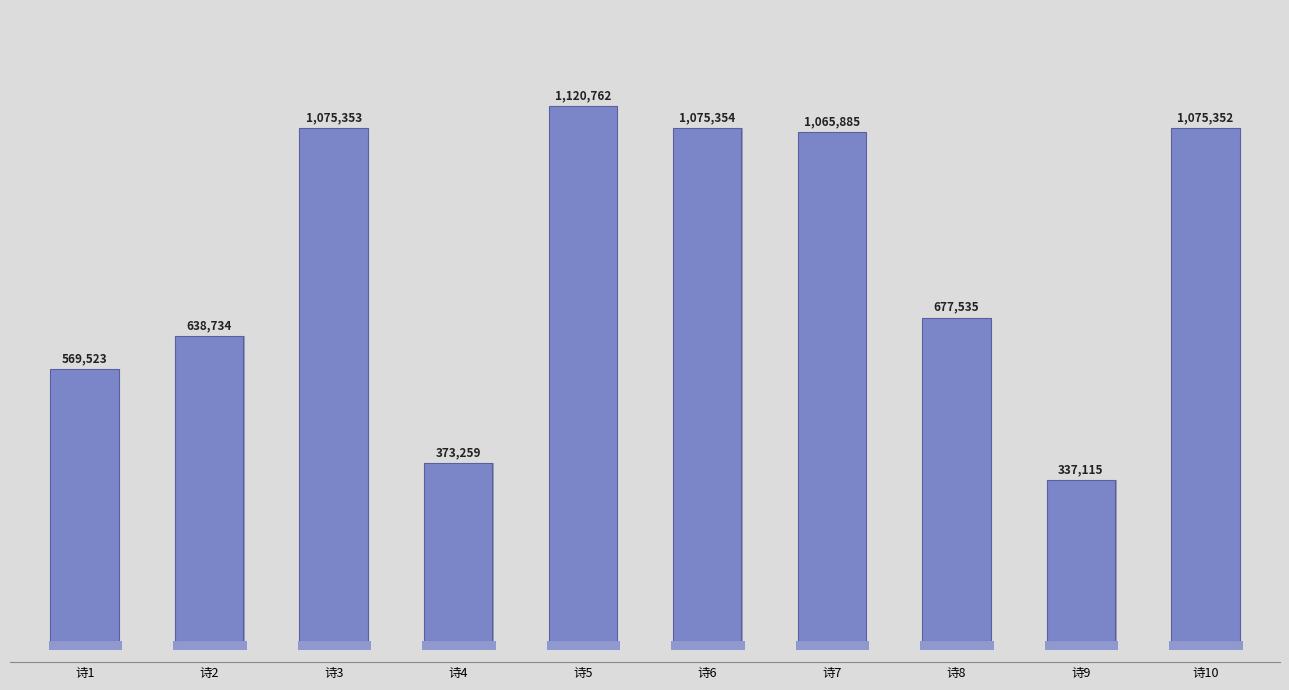

Reading left to right, extract all data points from this chart.

诗1=569523	诗2=638734	诗3=1075353	诗4=373259	诗5=1120762	诗6=1075354	诗7=1065885	诗8=677535	诗9=337115	诗10=1075352